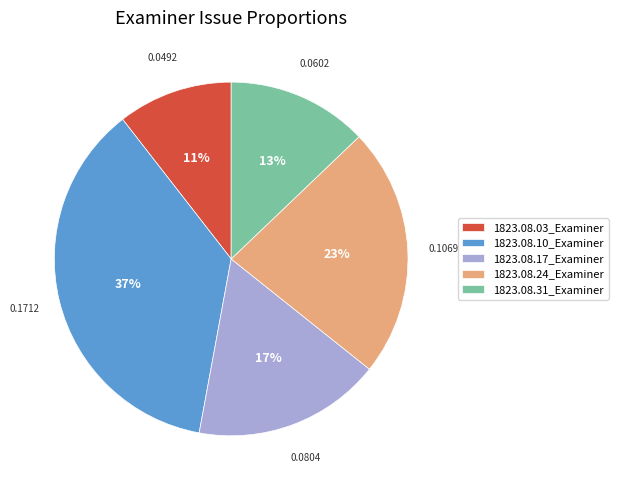

Is 1823.08.03_Examiner the majority of the pie?

No